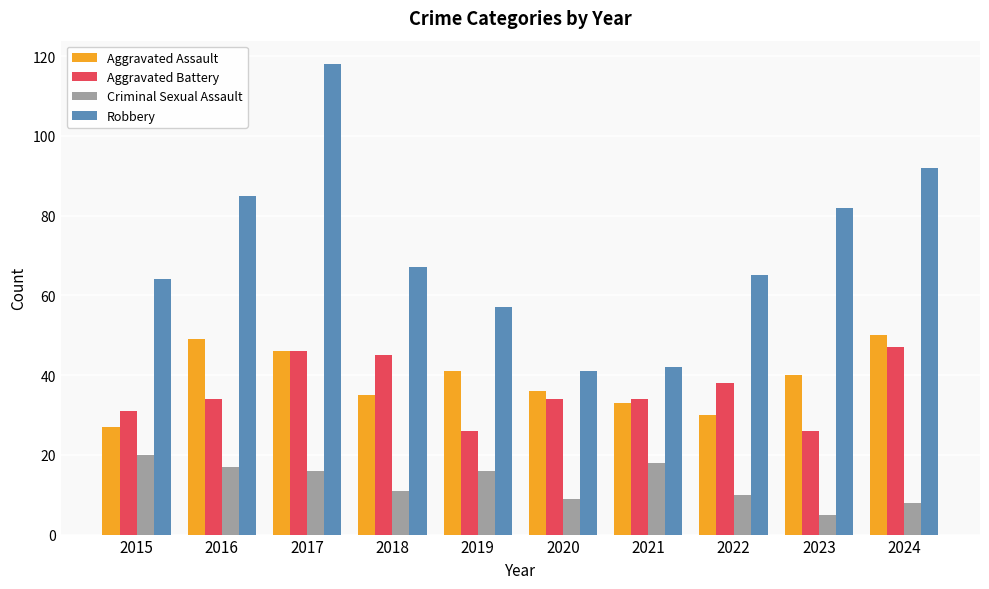

What is the difference between the highest and lowest values at 2020?

32